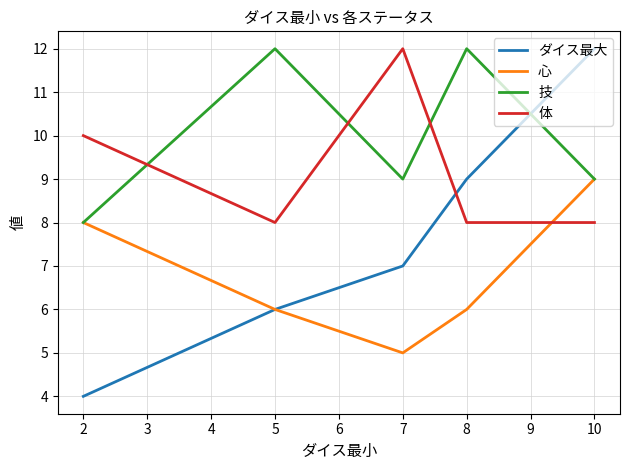

Is it true that 技 equals 12 at 8?

True